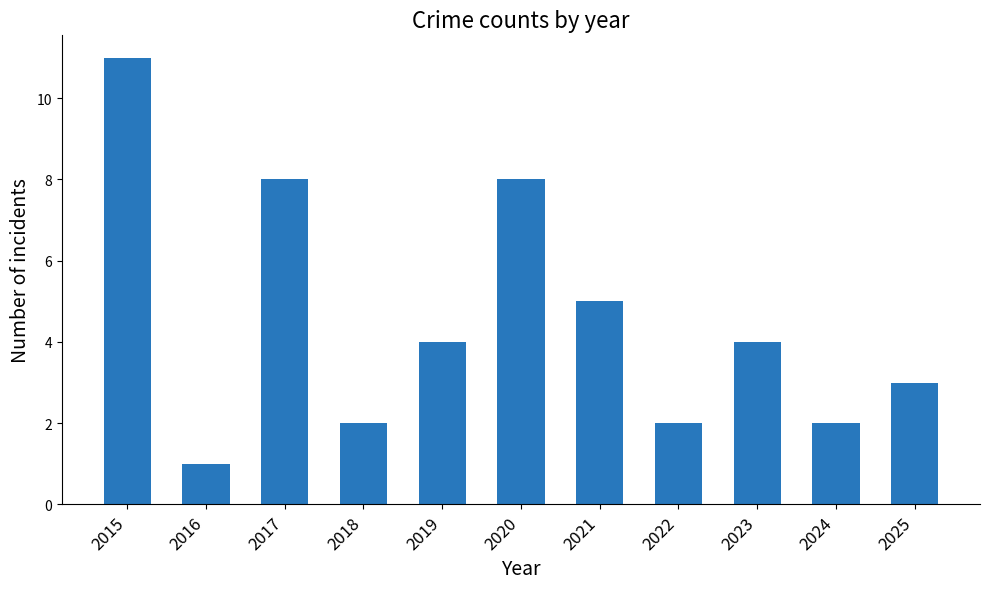

Which has a higher value, 2025 or 2016?

2025